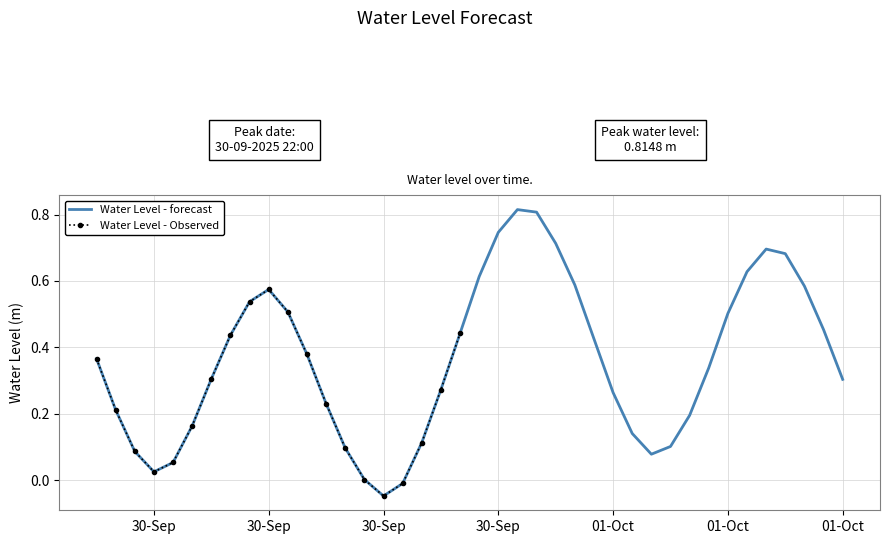

Rank the categories by value from lowest to highest.

2025-09-30 15:00:00, 2025-09-30 16:00:00, 2025-09-30 14:00:00, 2025-09-30 03:00:00, 2025-09-30 04:00:00, 2025-10-01 05:00:00, 2025-09-30 02:00:00, 2025-09-30 13:00:00, 2025-10-01 06:00:00, 2025-09-30 17:00:00, 2025-10-01 04:00:00, 2025-09-30 05:00:00, 2025-10-01 07:00:00, 2025-09-30 01:00:00, 2025-09-30 12:00:00, 2025-10-01 03:00:00, 2025-09-30 18:00:00, 2025-10-01 15:00:00, 2025-09-30 06:00:00, 2025-10-01 08:00:00, 2025-09-30 00:00:00, 2025-09-30 11:00:00, 2025-10-01 02:00:00, 2025-09-30 07:00:00, 2025-09-30 19:00:00, 2025-10-01 14:00:00, 2025-10-01 09:00:00, 2025-09-30 10:00:00, 2025-09-30 08:00:00, 2025-09-30 09:00:00, 2025-10-01 13:00:00, 2025-10-01 01:00:00, 2025-09-30 20:00:00, 2025-10-01 10:00:00, 2025-10-01 12:00:00, 2025-10-01 11:00:00, 2025-10-01 00:00:00, 2025-09-30 21:00:00, 2025-09-30 23:00:00, 2025-09-30 22:00:00